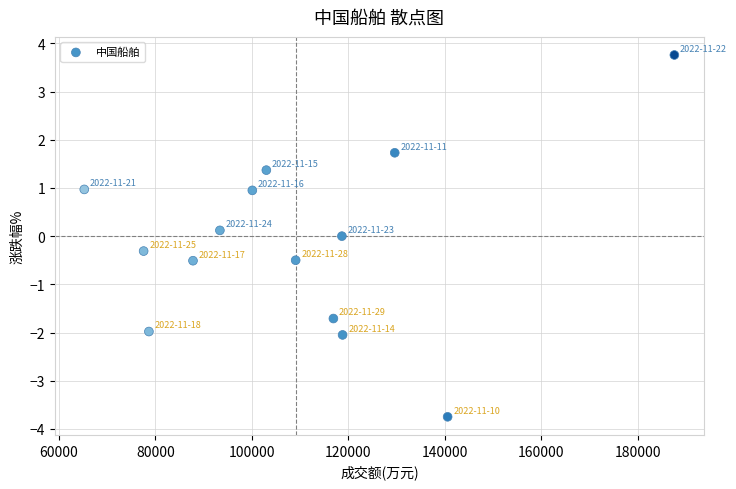

What is the range of X values (max minus min)?

122301.0